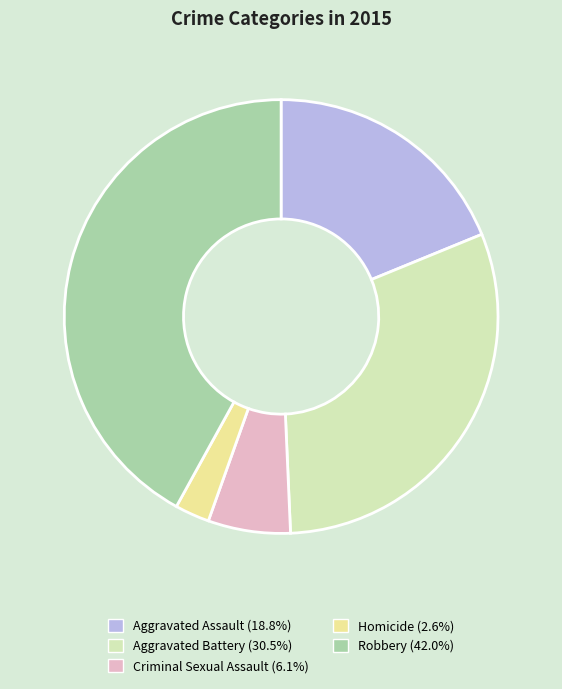

Which slice is the smallest?

Homicide